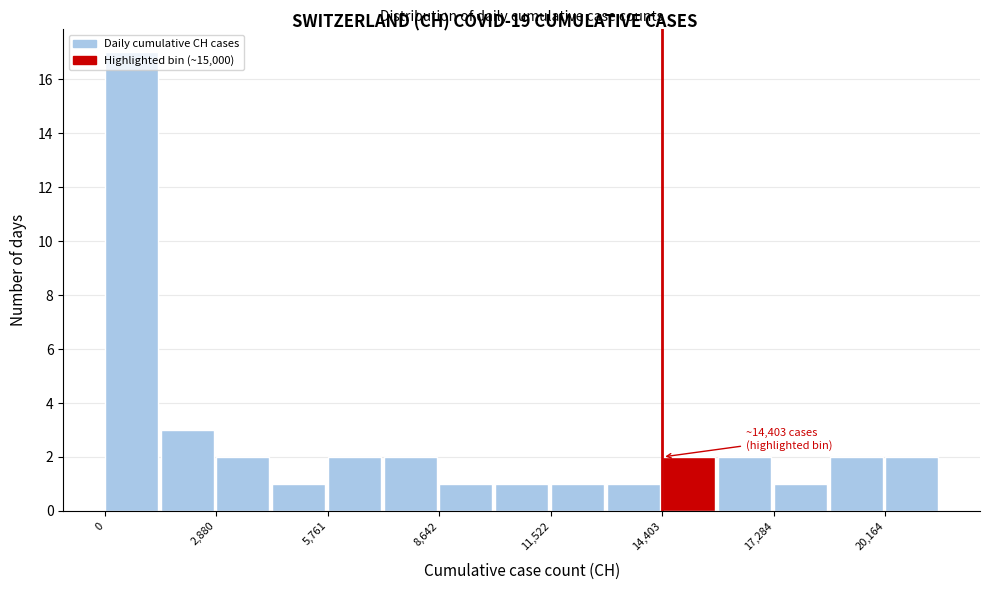

Read against the x-axis, roughly where is the centre of the tallest bar?

500